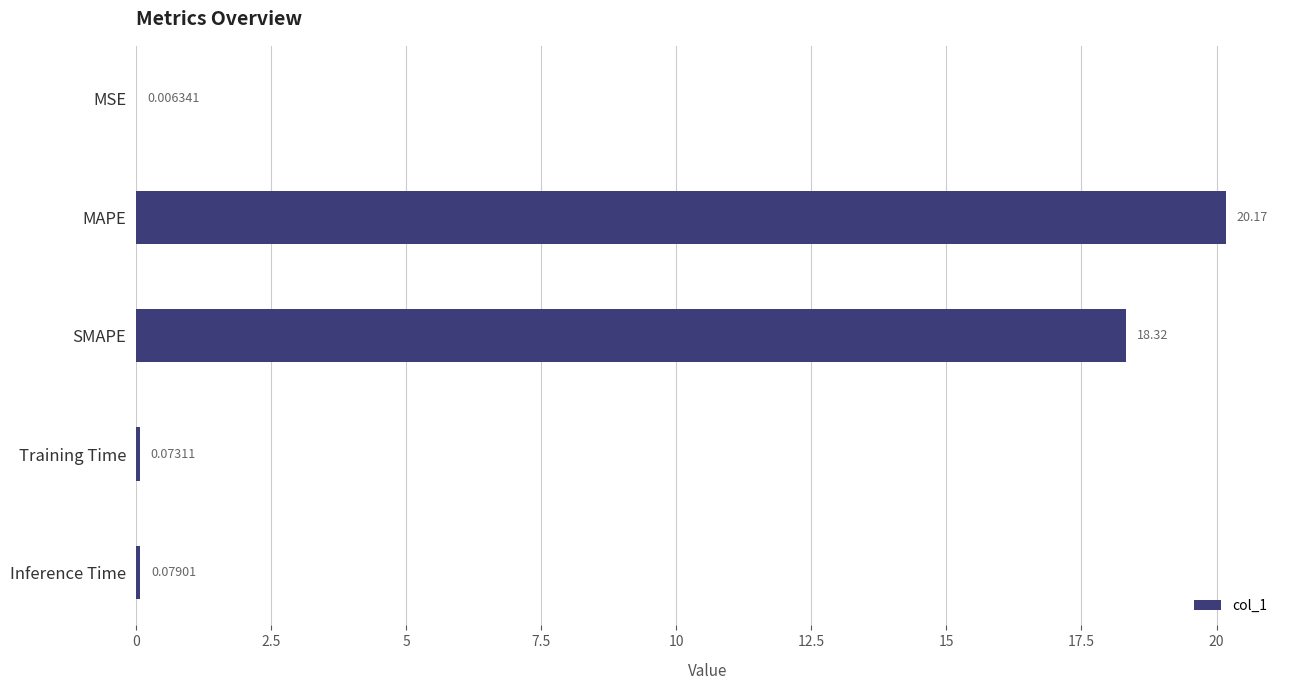

What is the sum of all values?

38.6